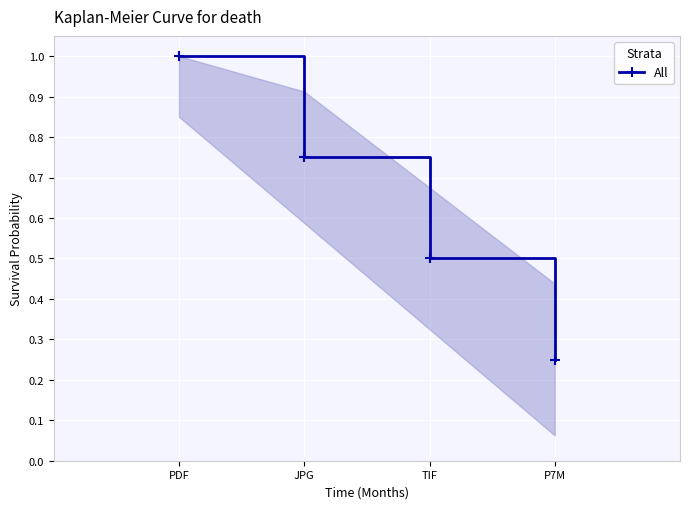

Count the number of categories in the chart.

4